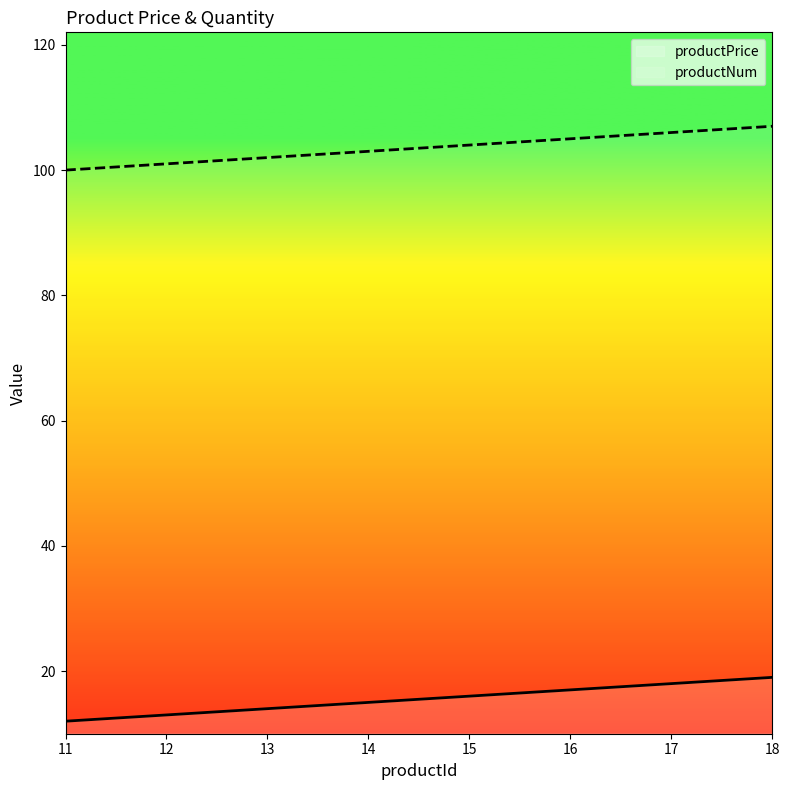

What is the difference between the productPrice values at 16 and 11?

5